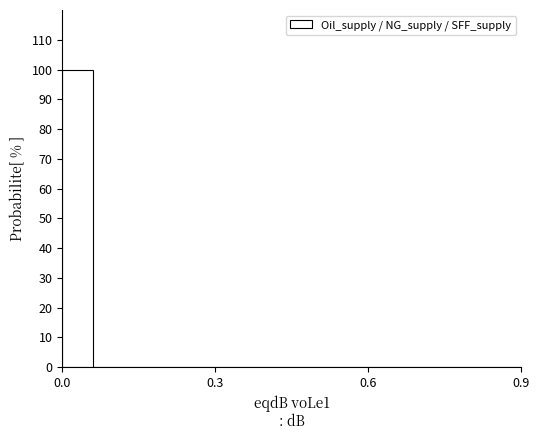

Around what value on the x-axis is the tallest bar? Give the approximate position of its centre, as read against the axis.

0.05